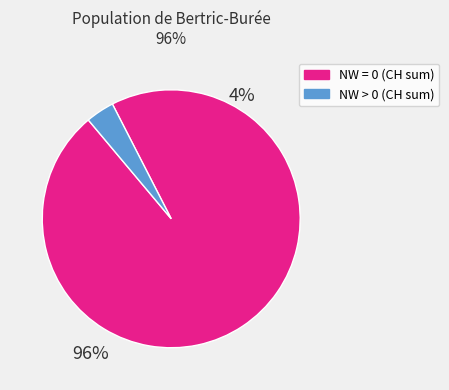

Is there a majority slice in this chart?

Yes